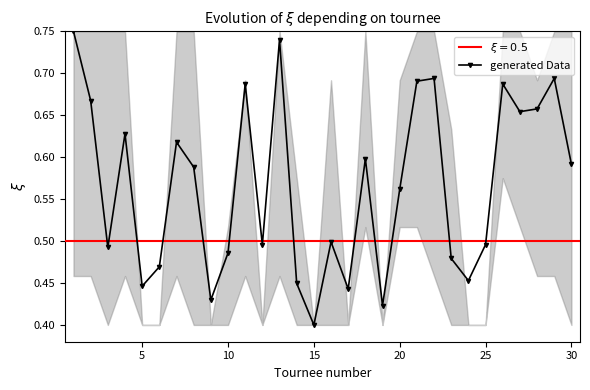

In generated Data, how many points are higher than both neighbors (excluding endpoints)?

9